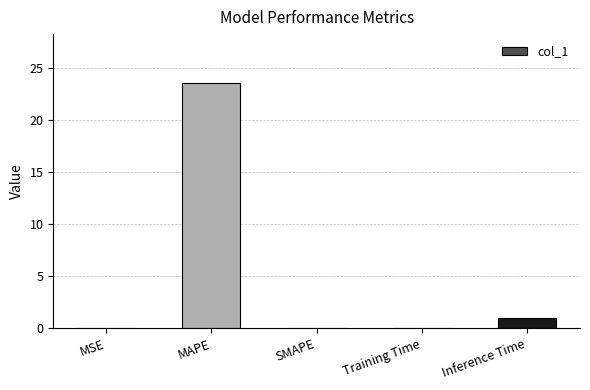

Which has a higher value, Inference Time or MAPE?

MAPE